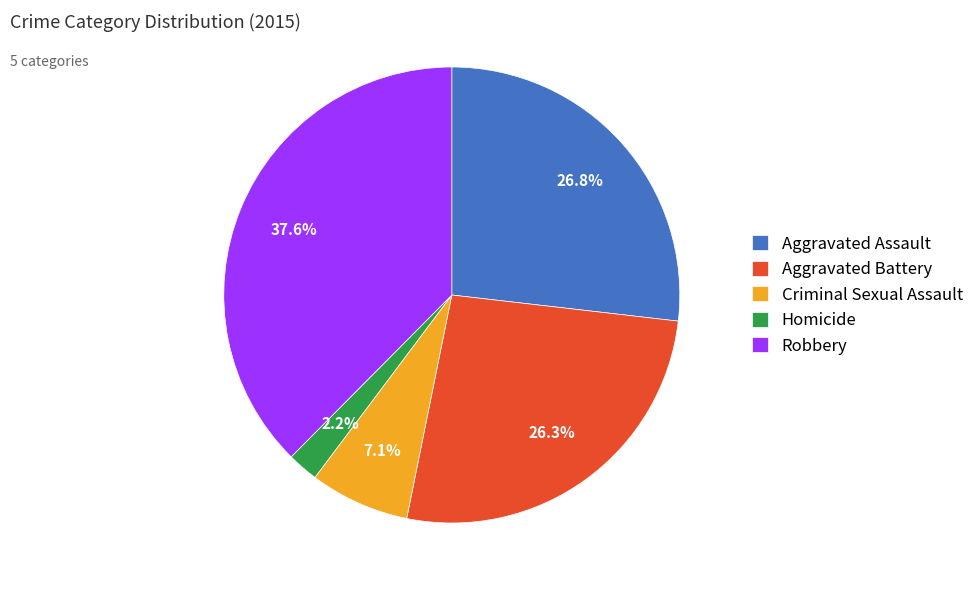

To the nearest percent, what is the difference between the largest and smallest slice percentages?

35%